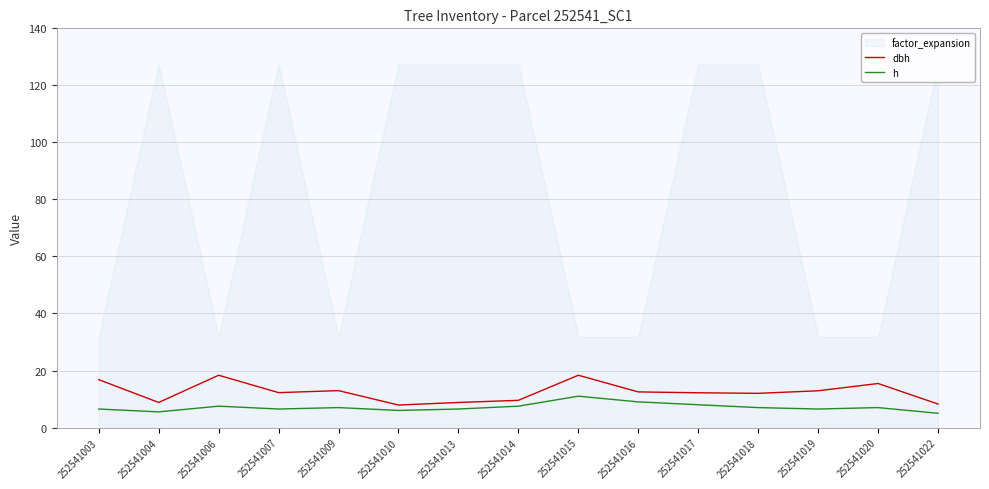

What is the maximum value for dbh?

18.4